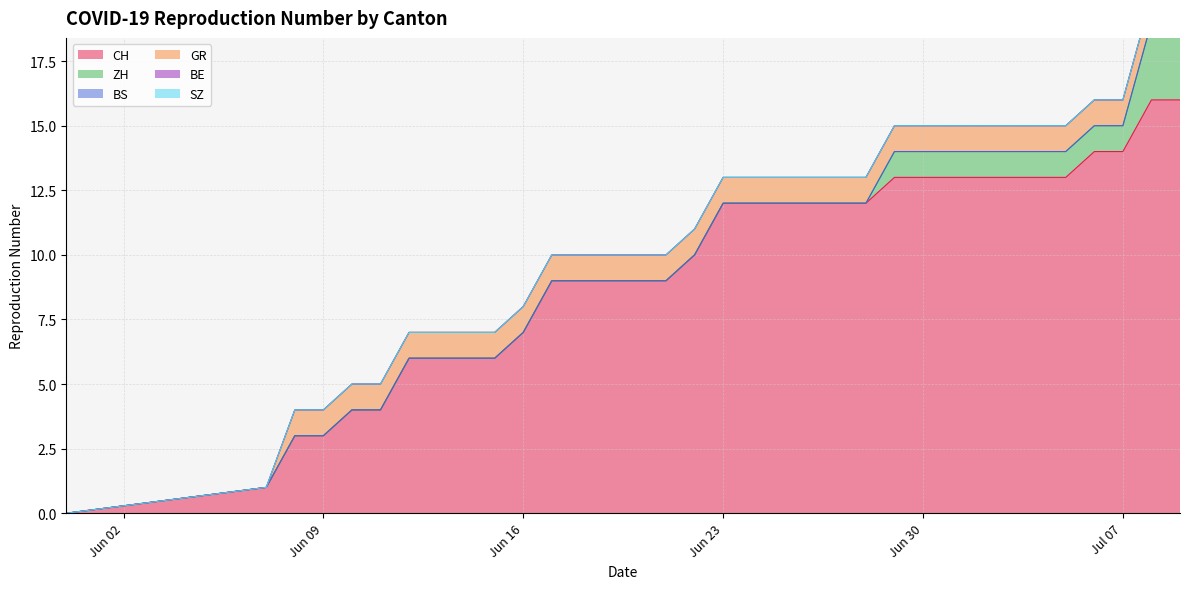

Which series has the largest range (max minus min)?

CH